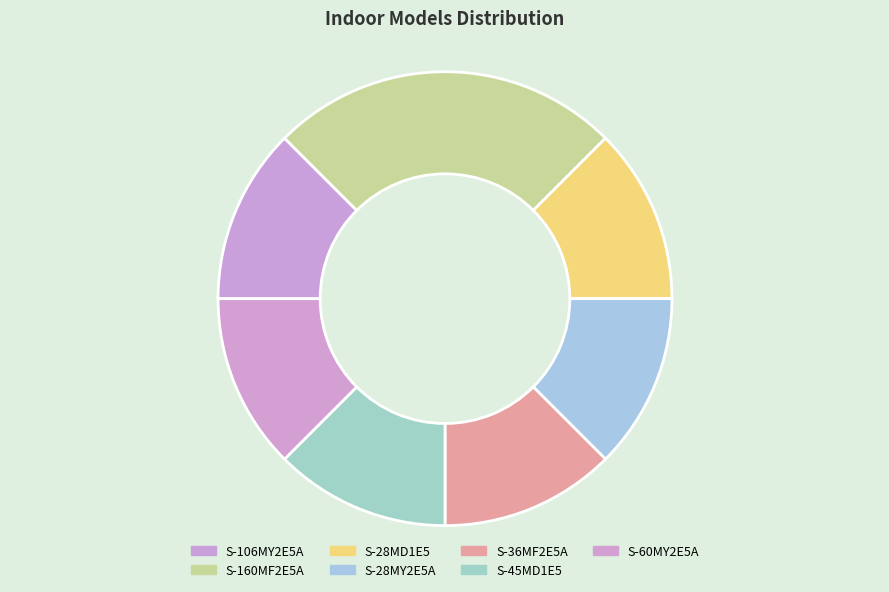

Do S-60MY2E5A and S-106MY2E5A together represent more than half of the pie?

No